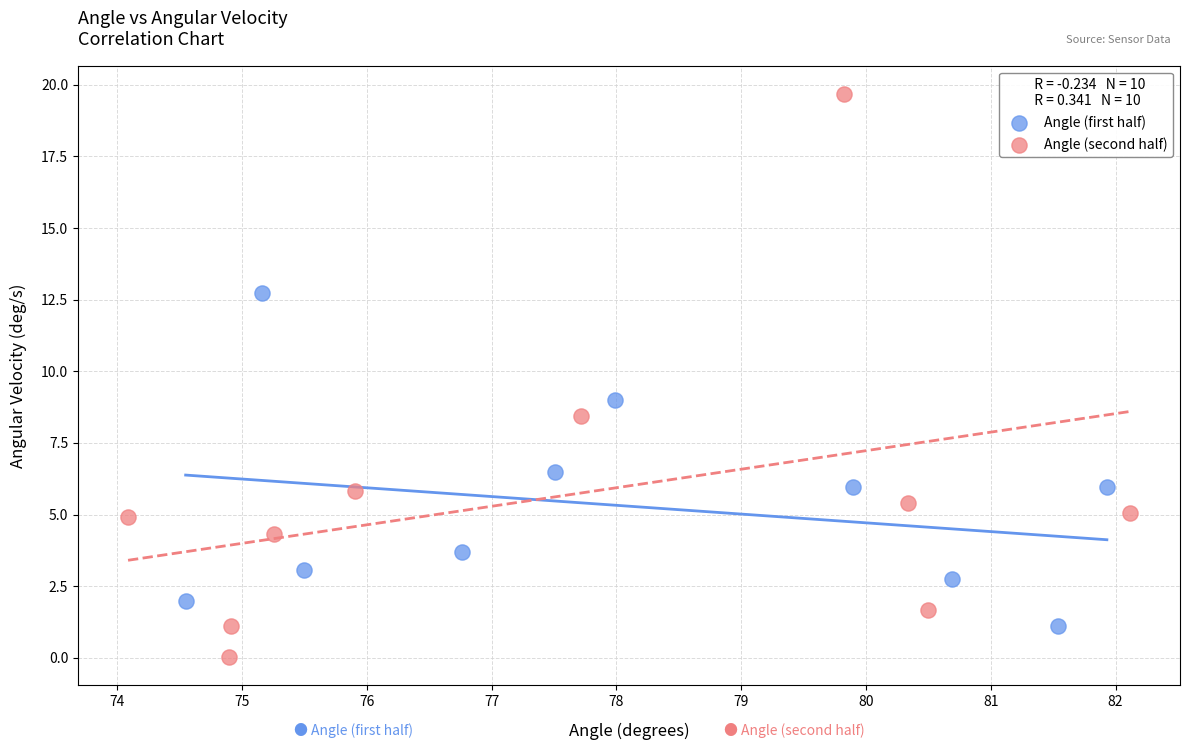

Which series contains the highest Y value?

Angle (second half)